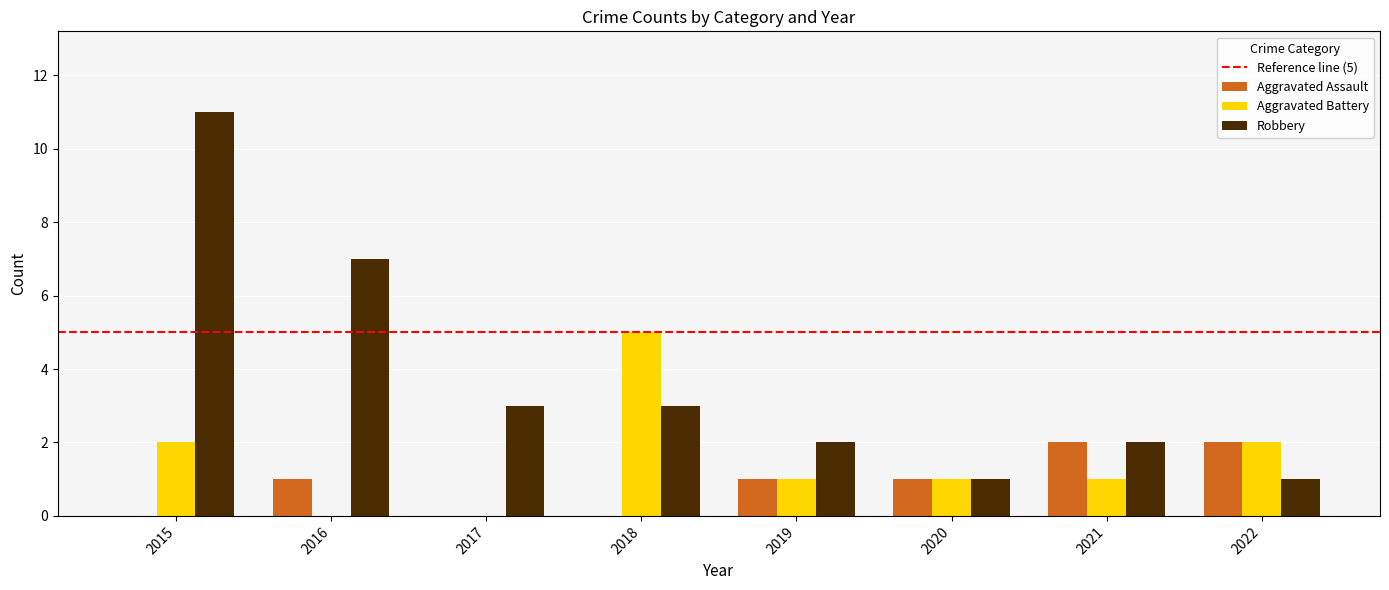

What is the spread (max minus min) of values at 2017?

3